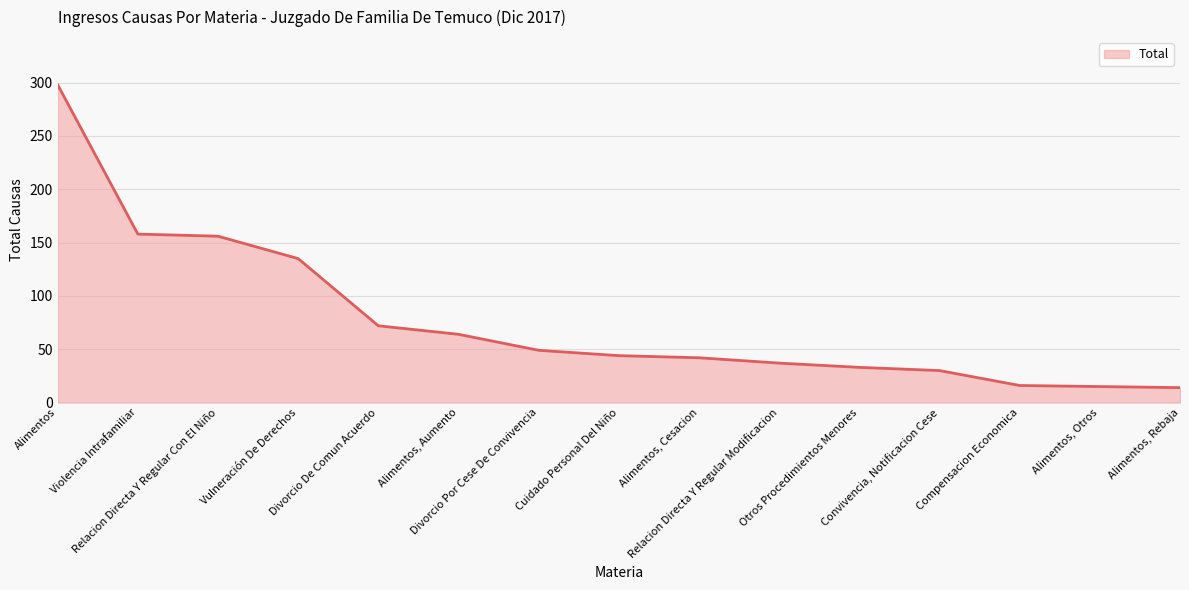

What is the change in value from Relacion Directa Y Regular Modificacion to Otros Procedimientos Menores?

-4